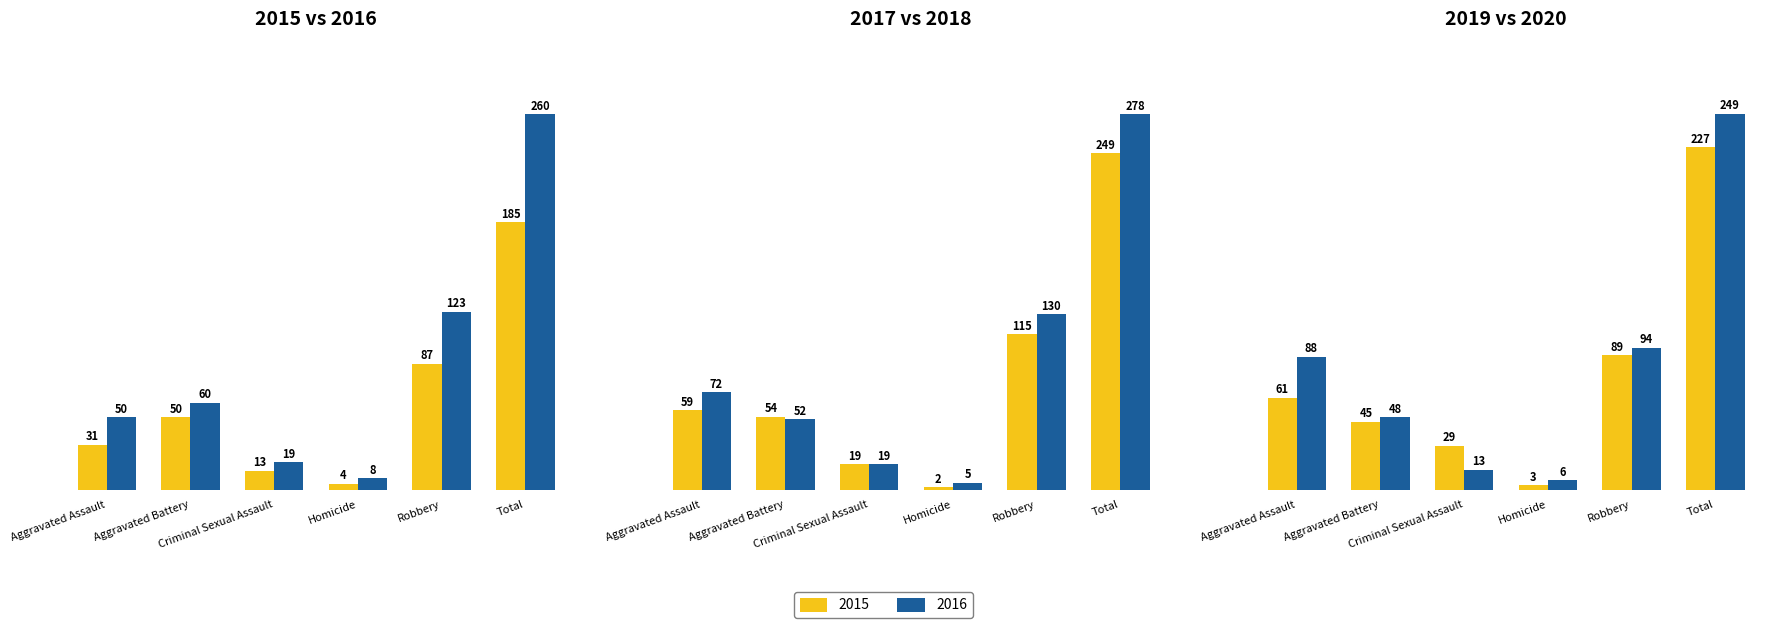

Reading left to right, what are all the values shown in this chart?

2015: 31	50	13	4	87	185
2016: 50	60	19	8	123	260
2017: 59	54	19	2	115	249
2018: 72	52	19	5	130	278
2019: 61	45	29	3	89	227
2020: 88	48	13	6	94	249